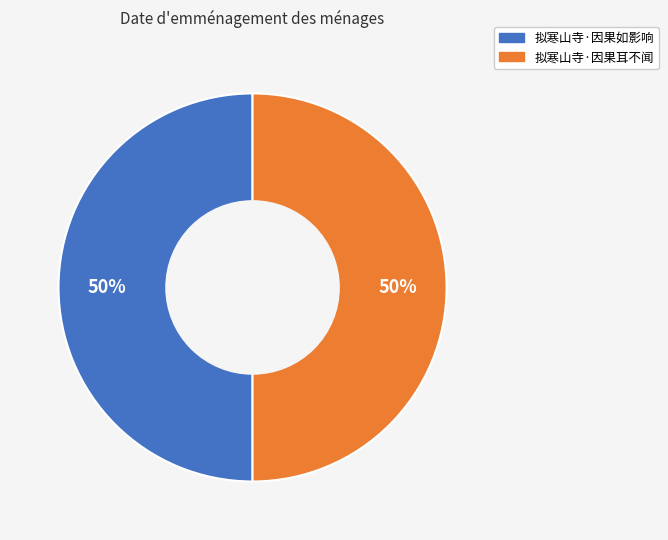

What is the ratio of the value at 拟寒山寺·因果如影响 to the value at 拟寒山寺·因果耳不闻?

1.0